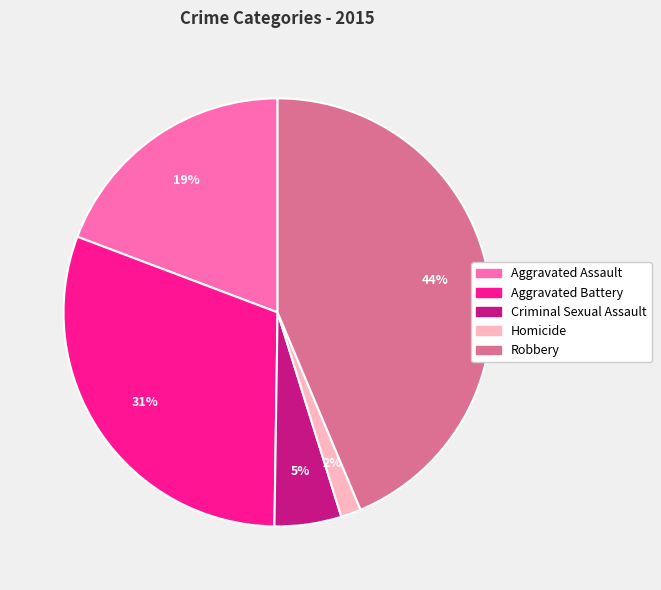

Is the sum of Aggravated Battery and Criminal Sexual Assault greater than half?

No